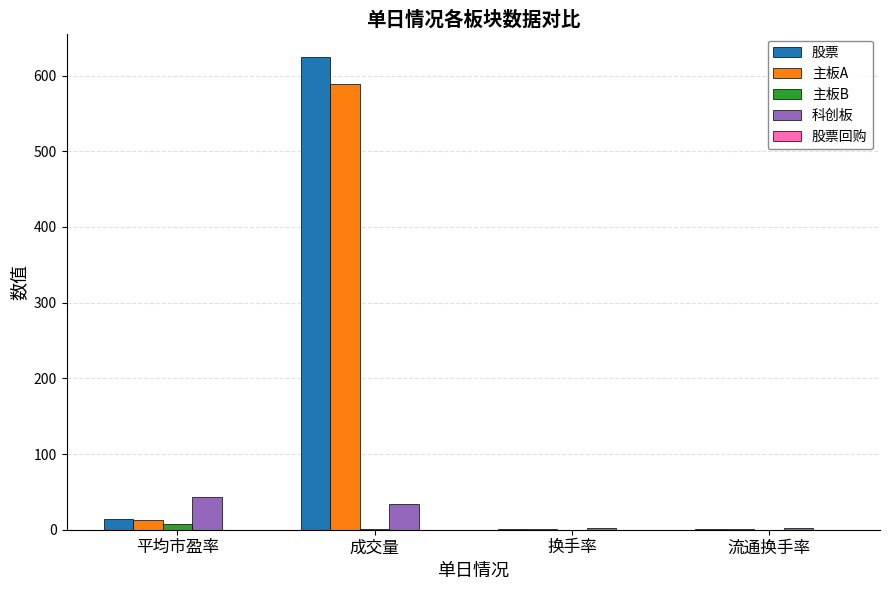

At which label does 股票 reach its peak?

成交量